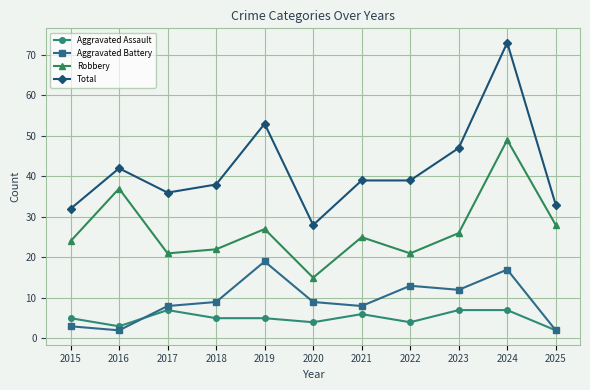

What is the total value across all series at 2021?

78